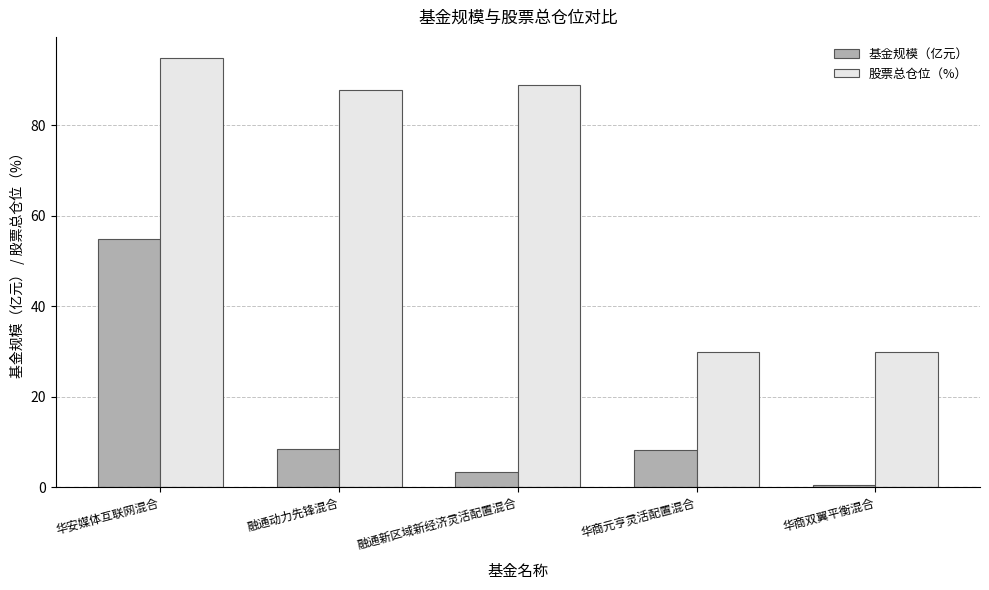

Which series changed the most between 华安媒体互联网混合 and 华商元亨灵活配置混合?

股票总仓位（%）